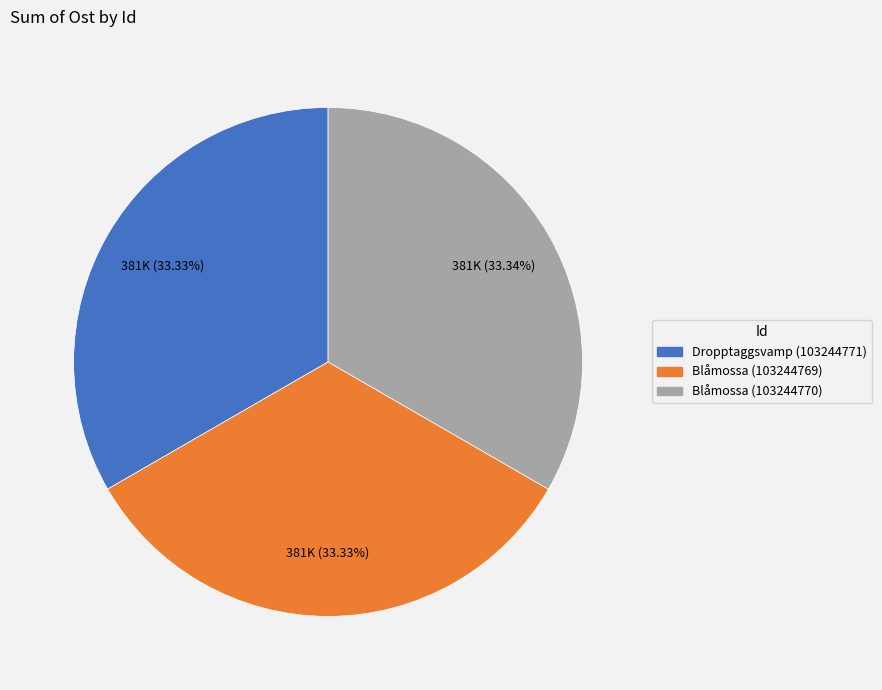

Does Blåmossa (103244770) represent more than half of the total?

No